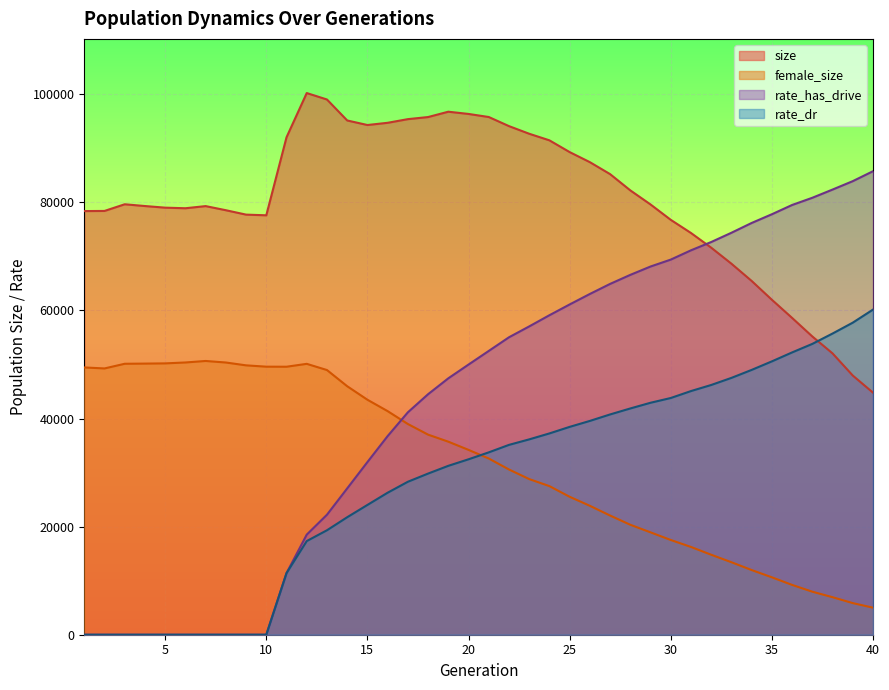

Rank the series by their maximum value, from highest to lowest.

size, rate_has_drive, rate_dr, female_size